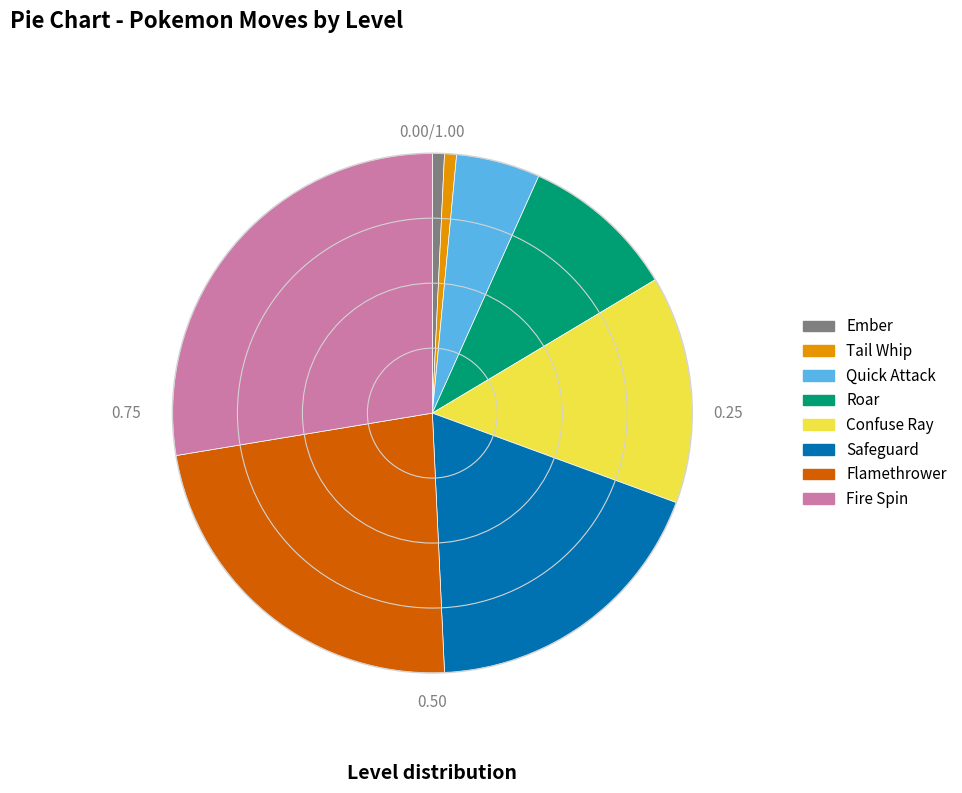

Is the sum of Safeguard and Flamethrower greater than half?

No